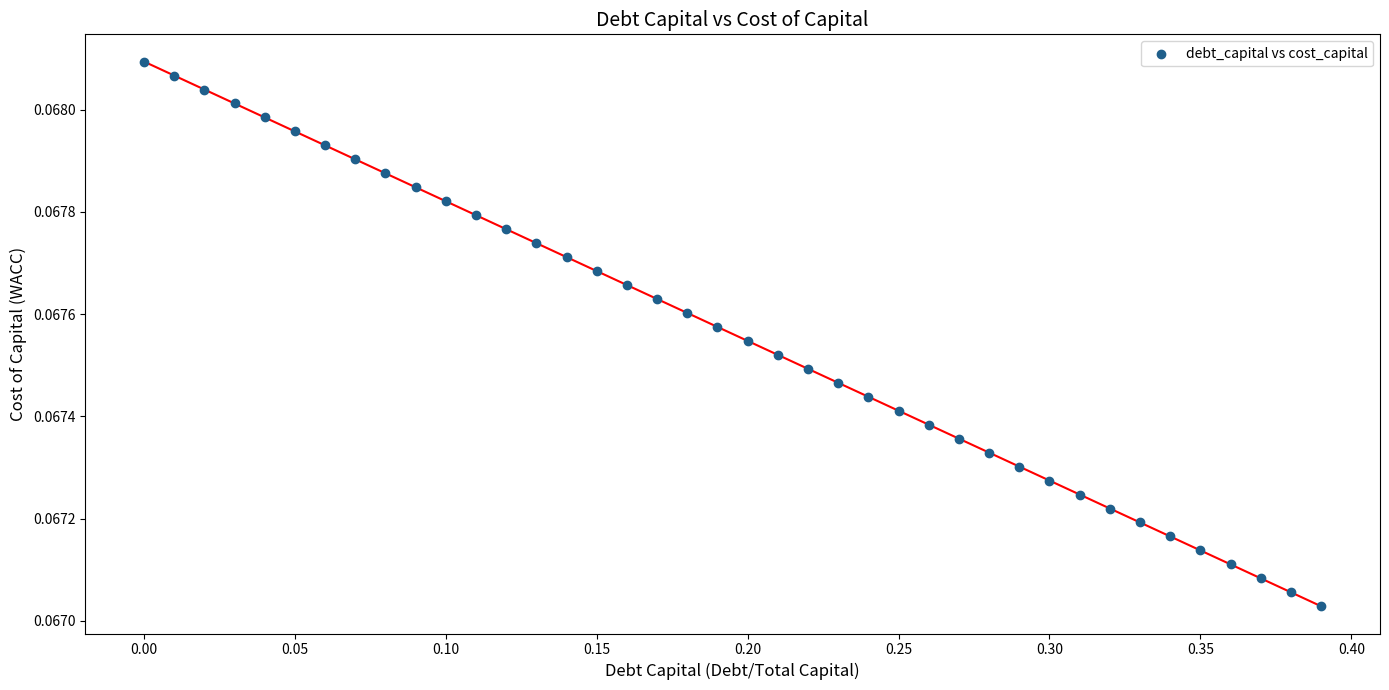

What is the range of X values (max minus min)?

0.4